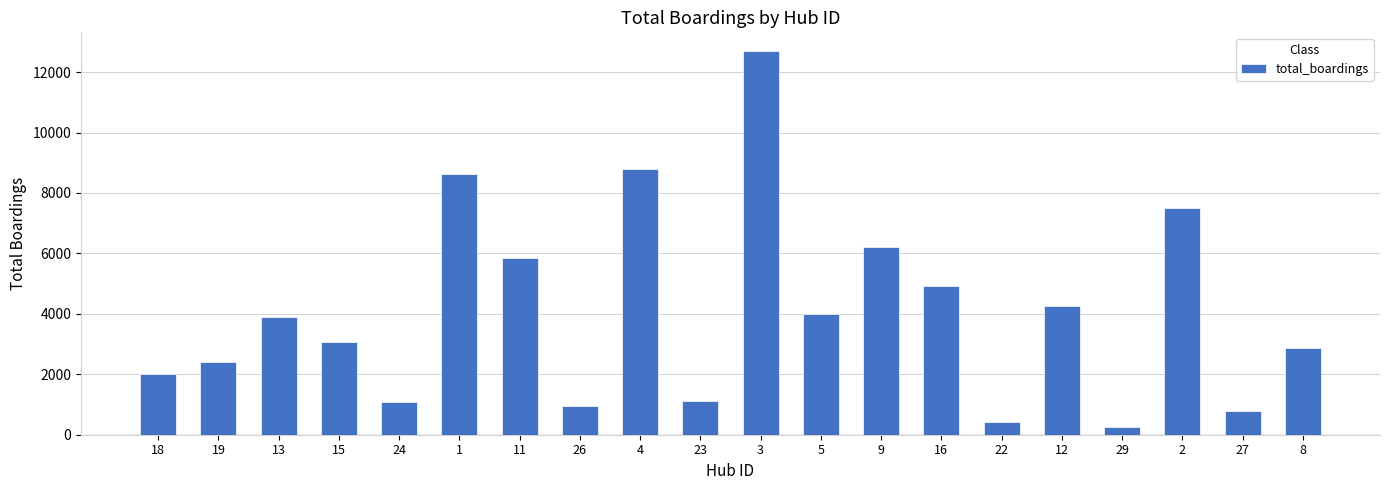

The value at 5 is 4006.6. True or false?

True